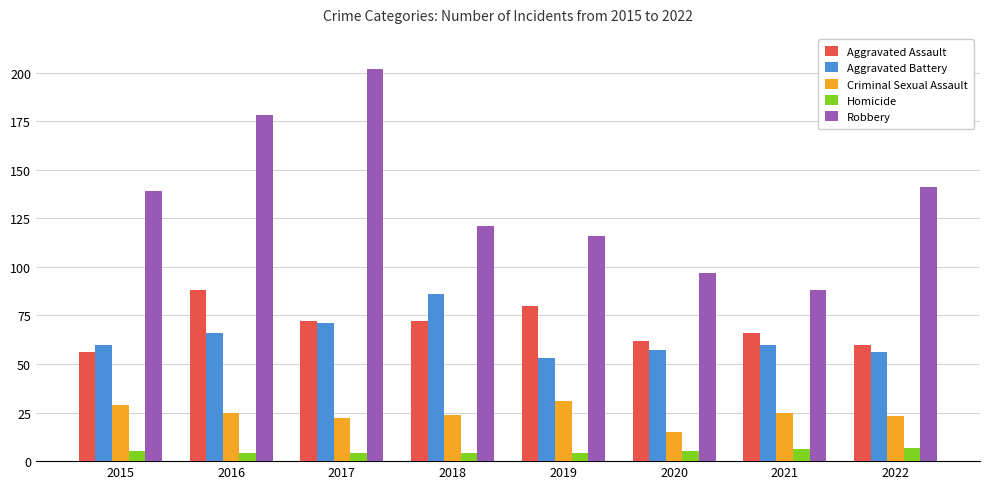

What is the highest value of the Aggravated Battery series?

86